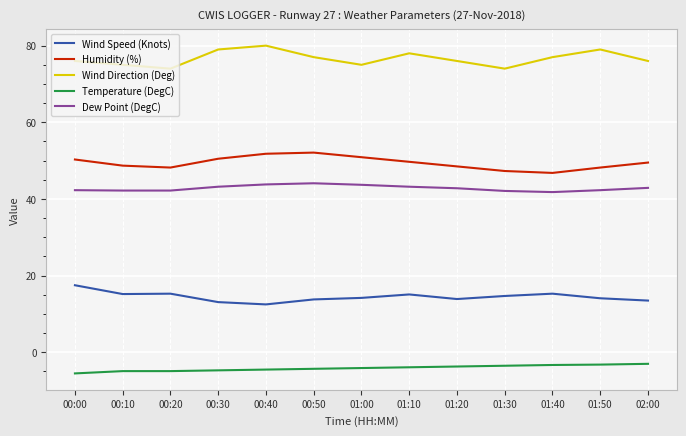

Where does the Wind Speed (Knots) series first go above 14?

00:00